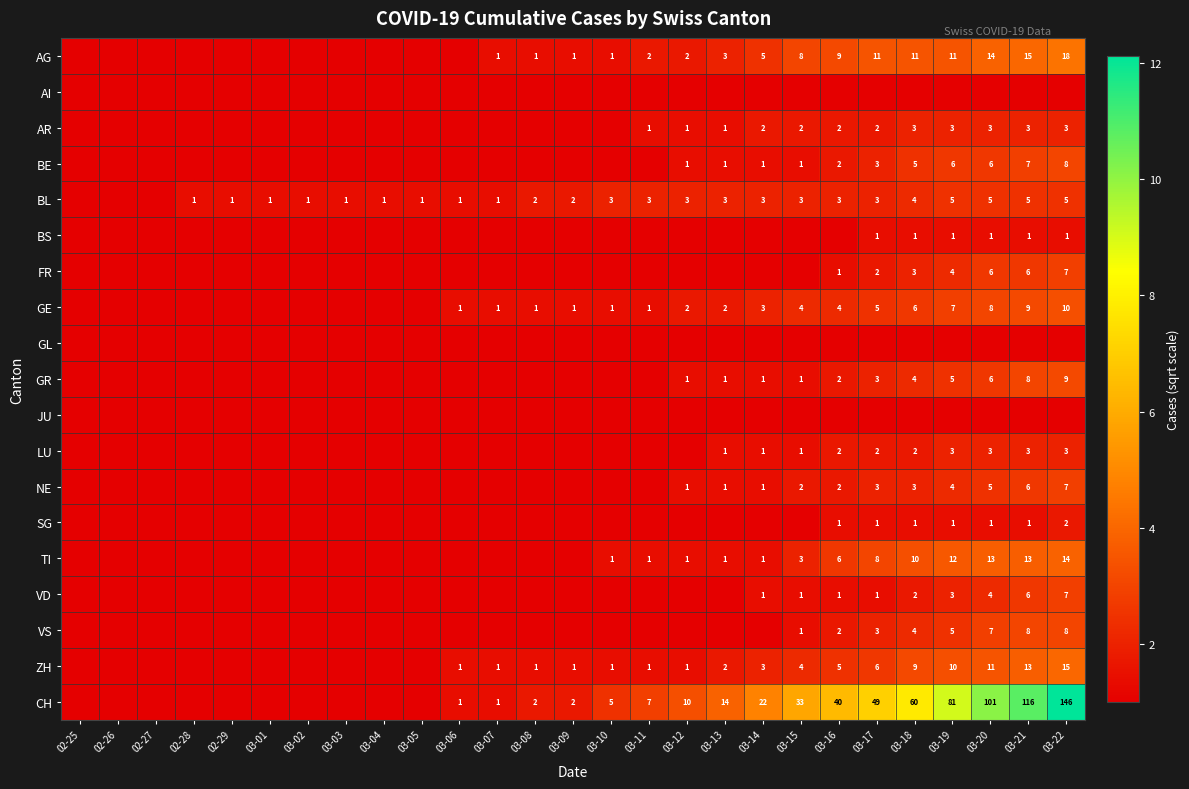

Is it true that TI equals 3 at 03-18?

False